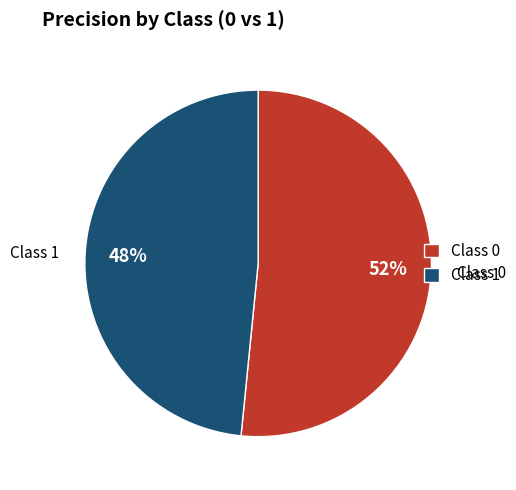

What is the smallest slice in the pie chart?

Class 1